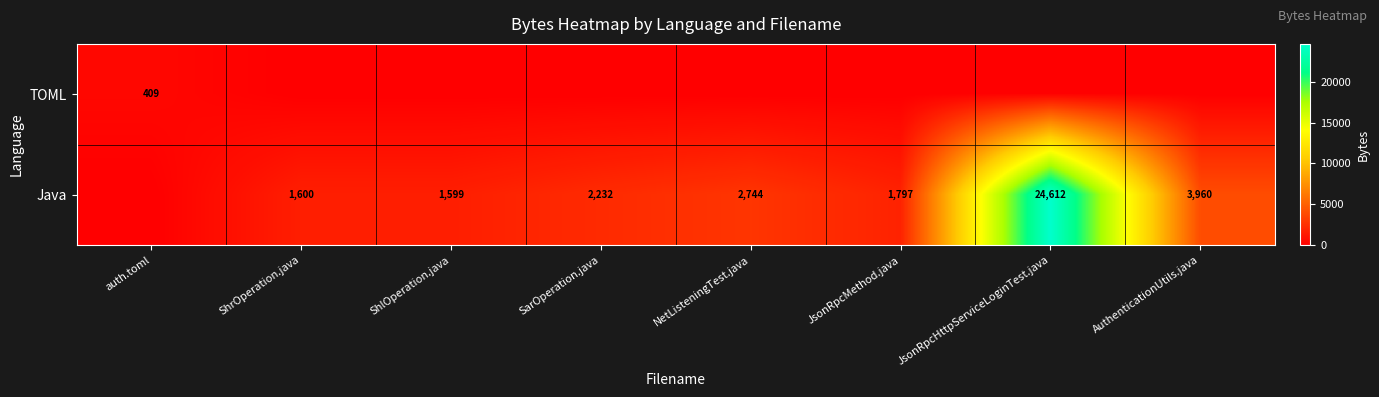

What is the difference between the highest and lowest values at NetListeningTest.java?

2744